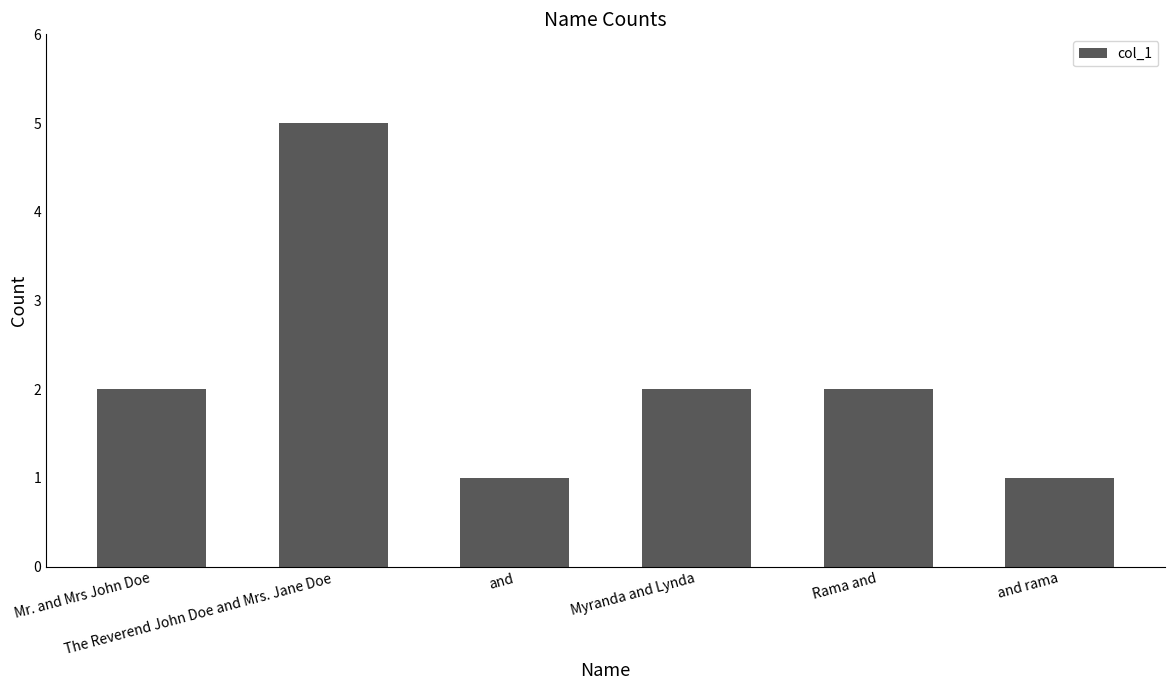

What is the greatest value displayed?

5